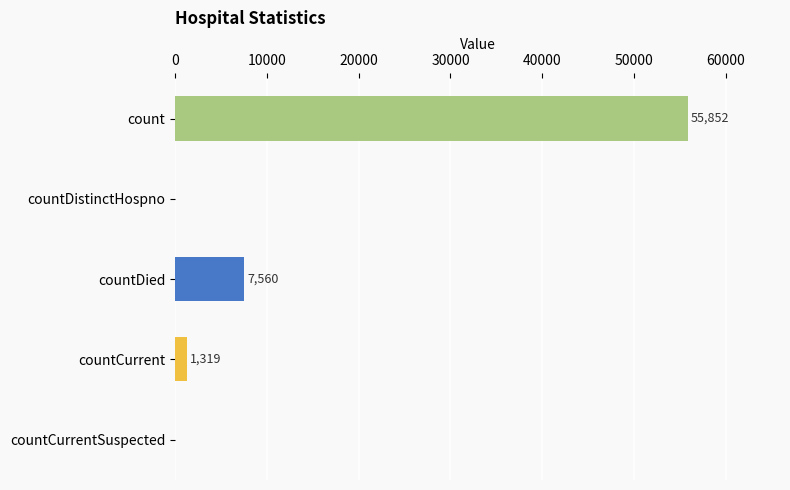

What is the greatest value displayed?

55852